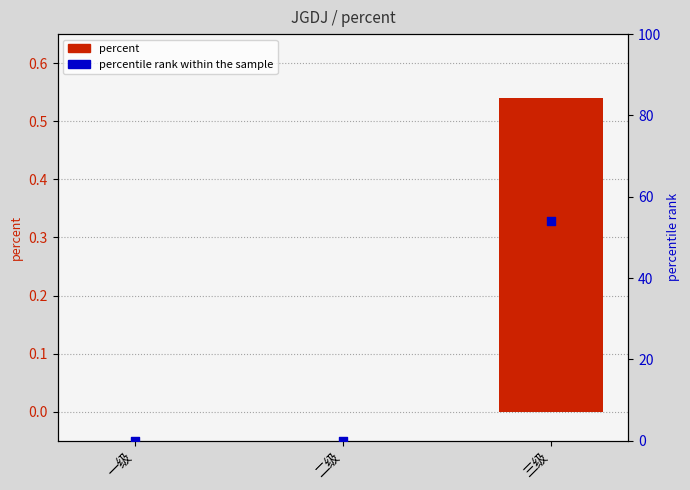

What are all the series names shown in the legend?

percent, percentile rank within the sample